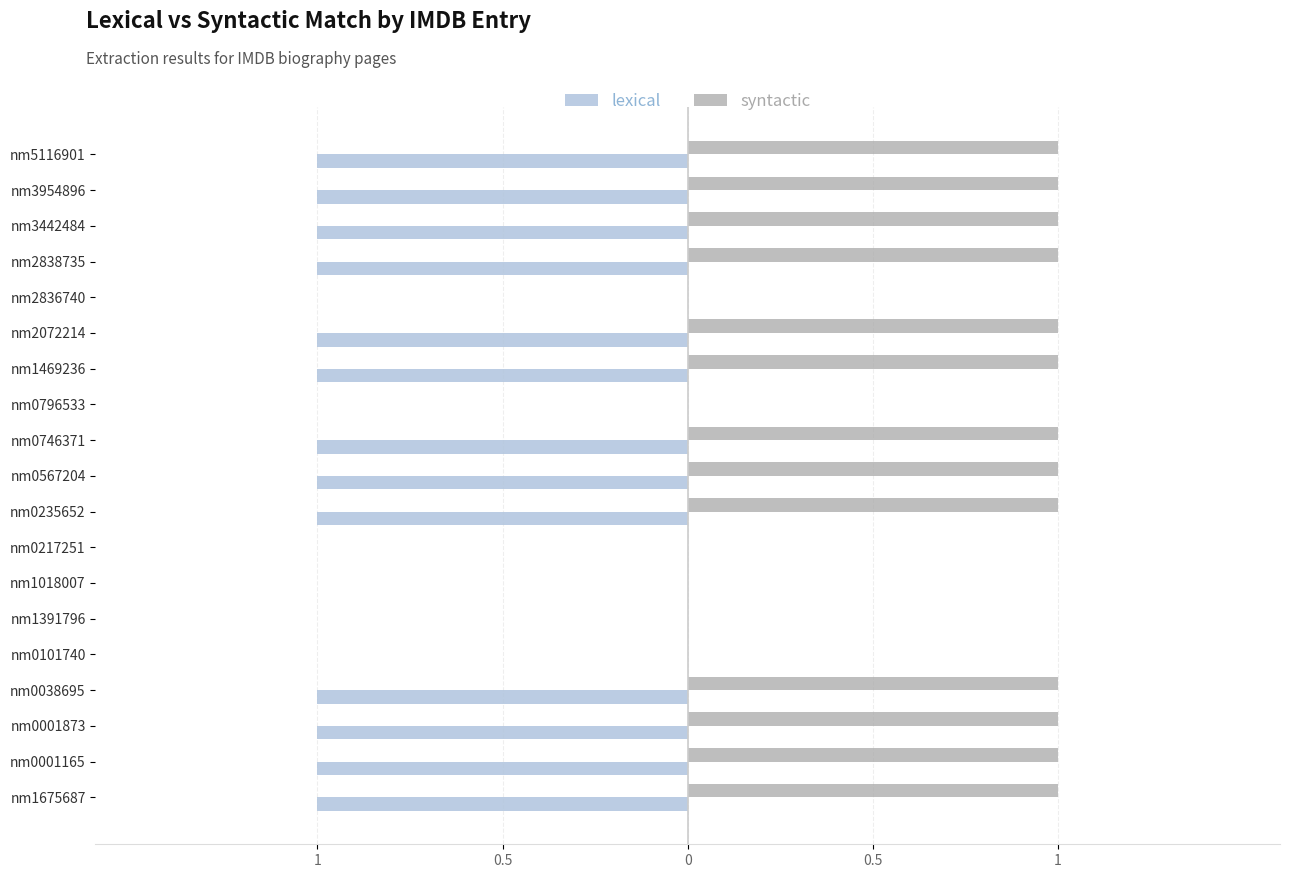

What is the difference between the second highest and second lowest values in the syntactic series?

1